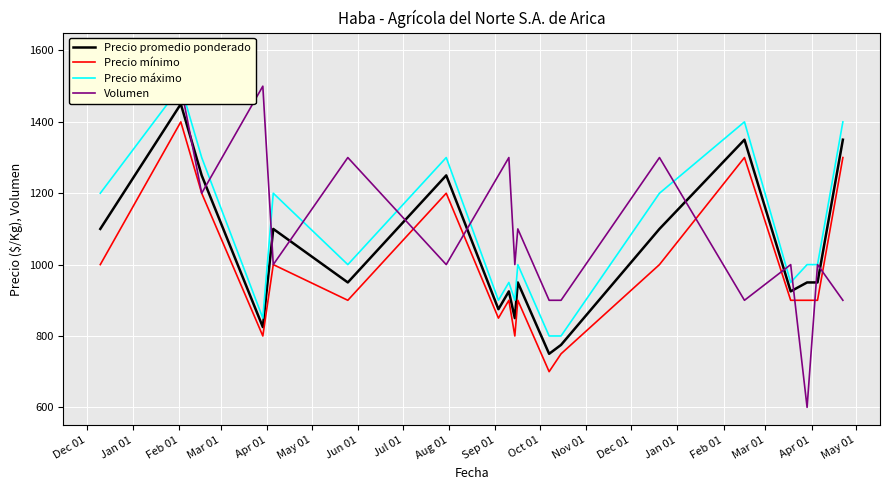

Reading left to right, extract all data points from this chart.

Precio promedio ponderado: 1100	1450	1250	825	1100	950	1250	875	925	850	950	750	775	1100	1350	925	950	950	1350
Precio mínimo: 1000	1400	1200	800	1000	900	1200	850	900	800	900	700	750	1000	1300	900	900	900	1300
Precio máximo: 1200	1500	1300	850	1200	1000	1300	900	950	900	1000	800	800	1200	1400	950	1000	1000	1400
Volumen: 1600	1500	1200	1500	1000	1300	1000	1250	1300	1000	1100	900	900	1300	900	1000	600	1000	900